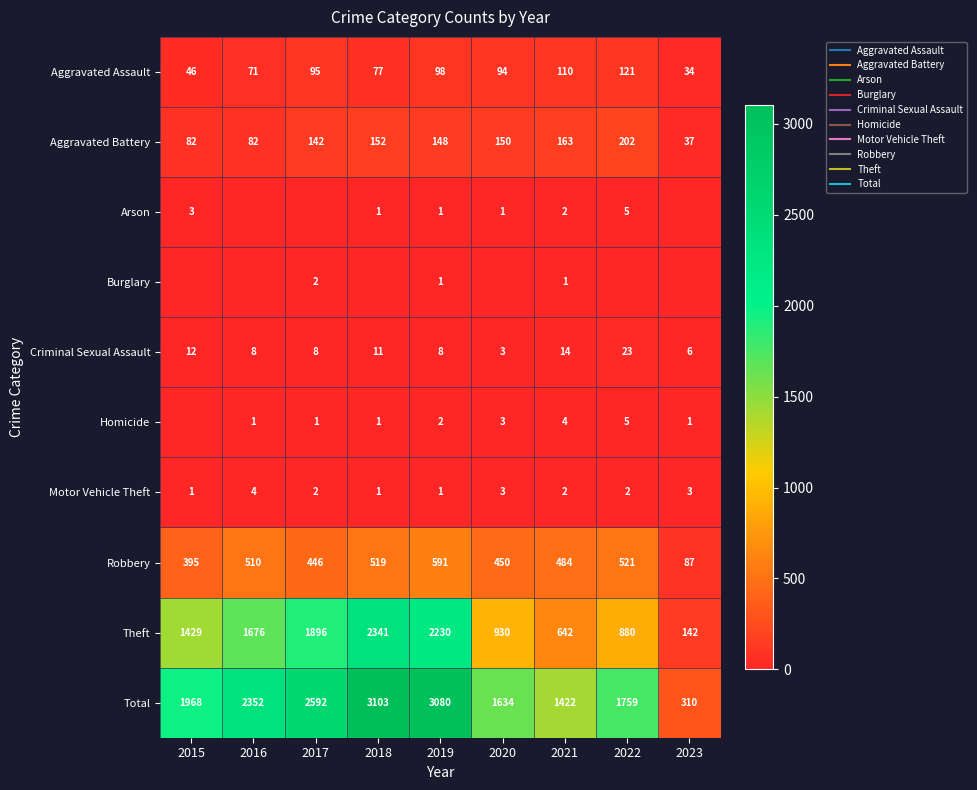

How many data points in Motor Vehicle Theft are above 2?

3